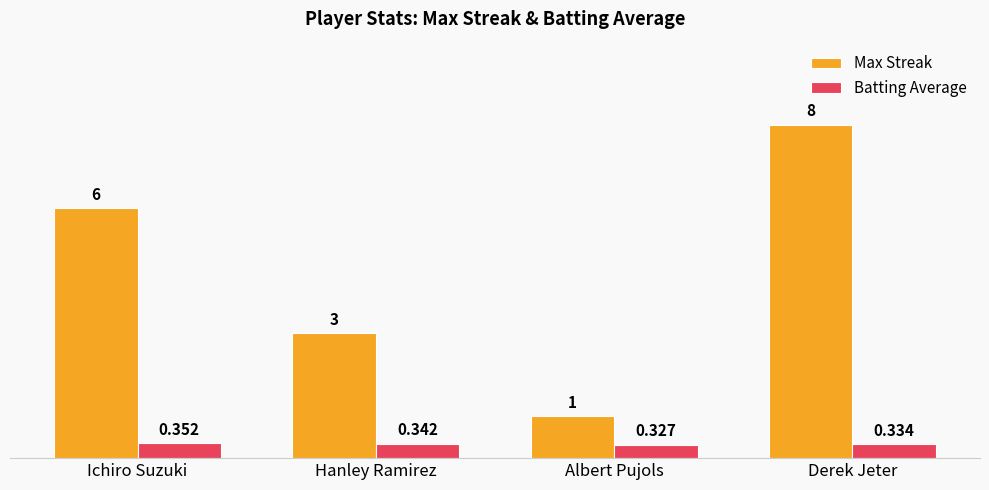

At which label does Max Streak reach its peak?

Derek Jeter